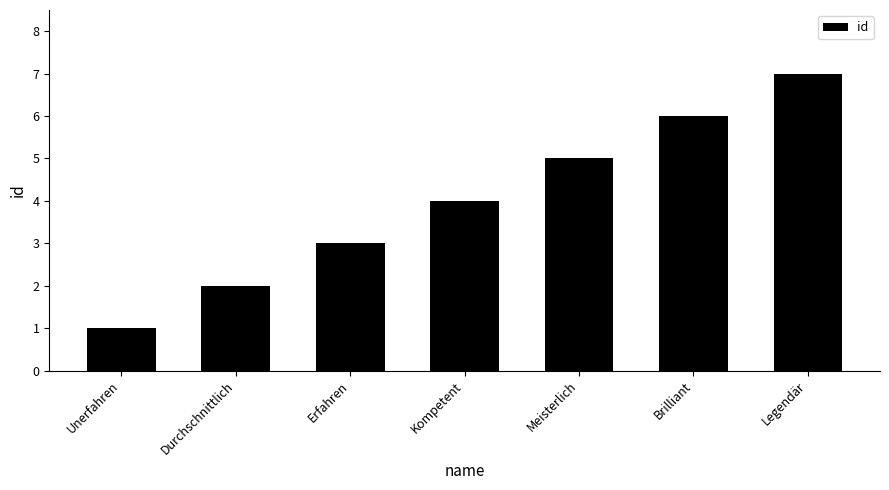

What is the label of the 5th bar from the right?

Erfahren